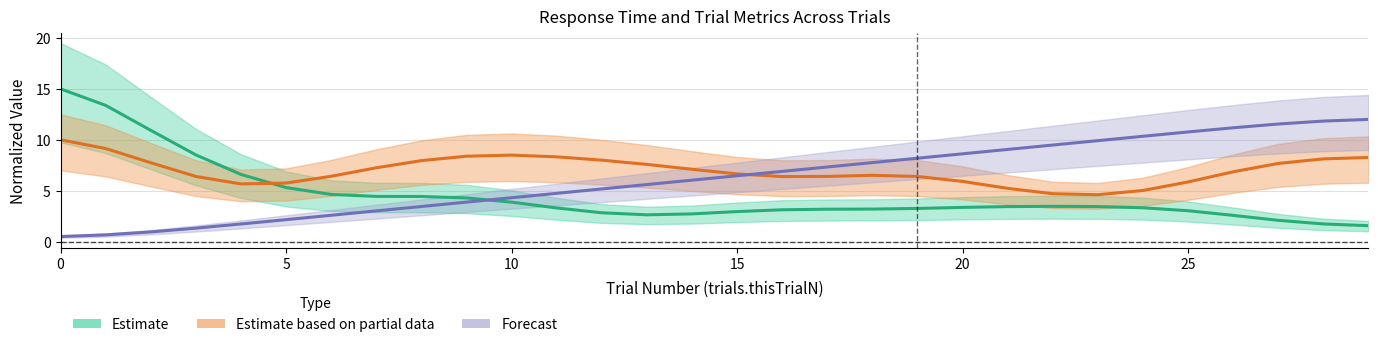

Which category has the highest value in the Forecast series?

29